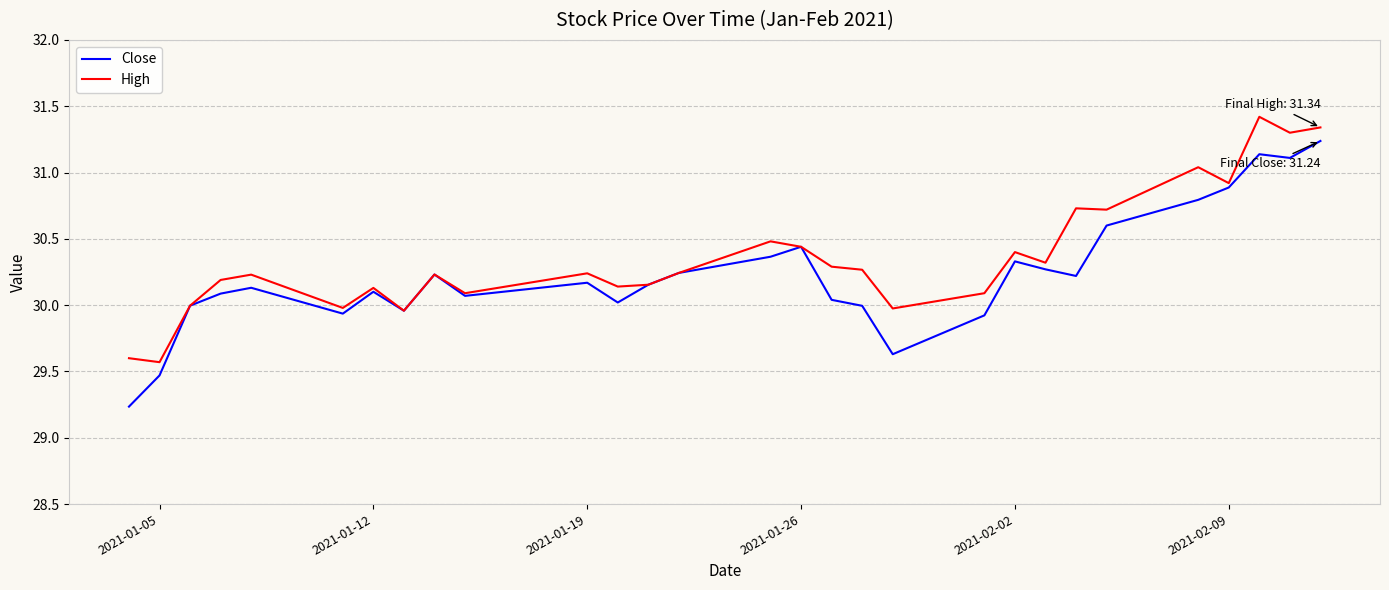

What is the greatest value displayed?

31.4